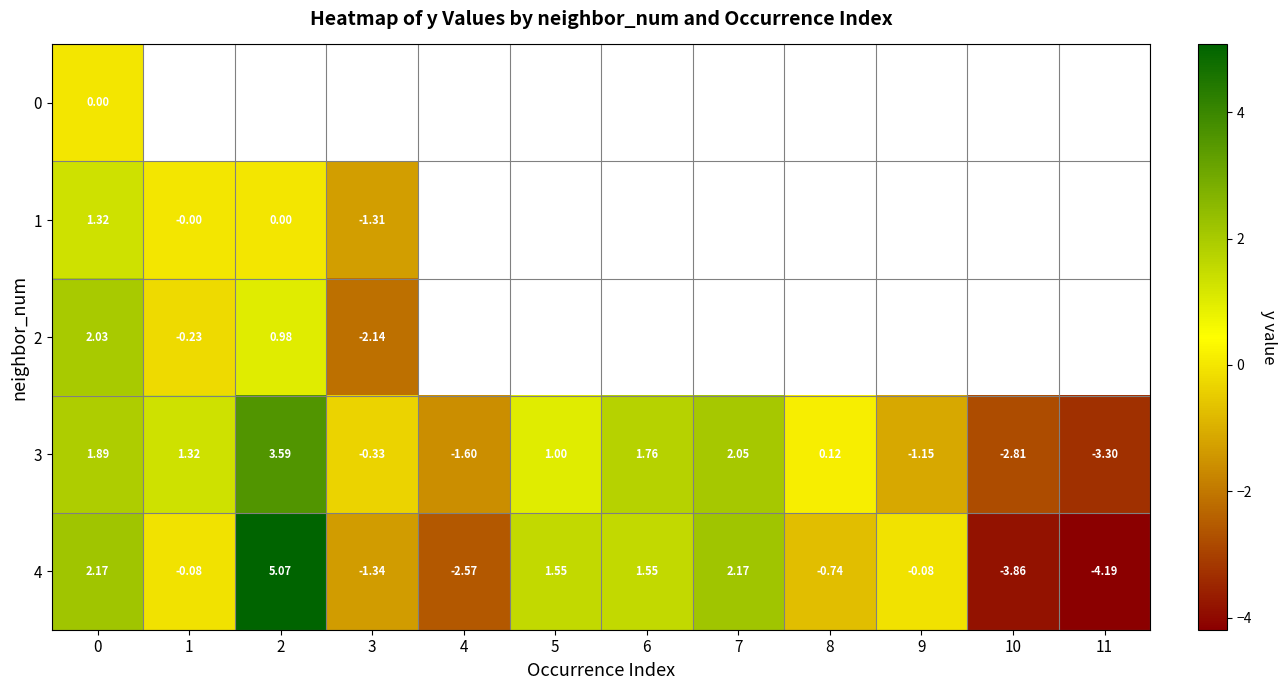

What is the difference between the row_3 values at 5 and 2?

2.6